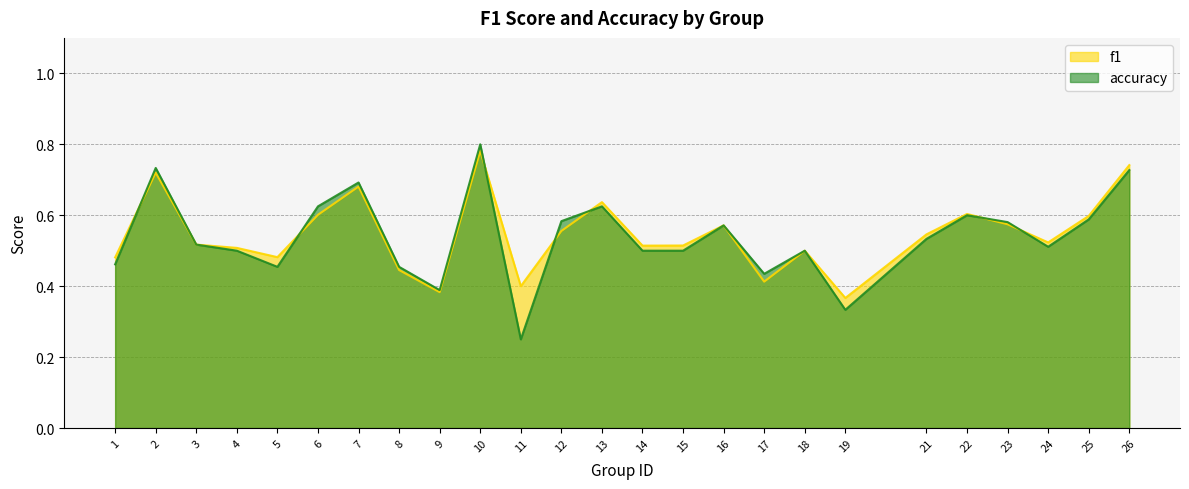

Rank the categories by accuracy value from highest to lowest.

10, 2, 26, 7, 6, 13, 22, 25, 12, 23, 16, 21, 3, 24, 4, 14, 15, 18, 1, 5, 8, 17, 9, 19, 11